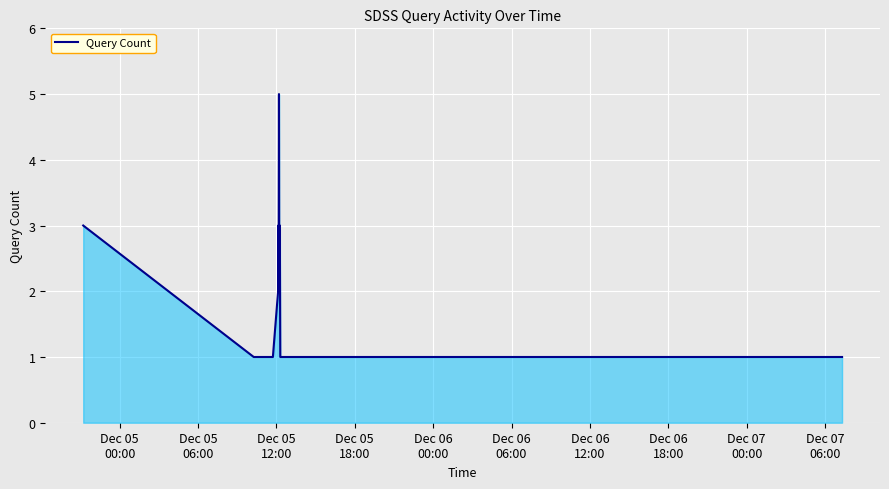

What is the difference between the maximum and minimum values?

4